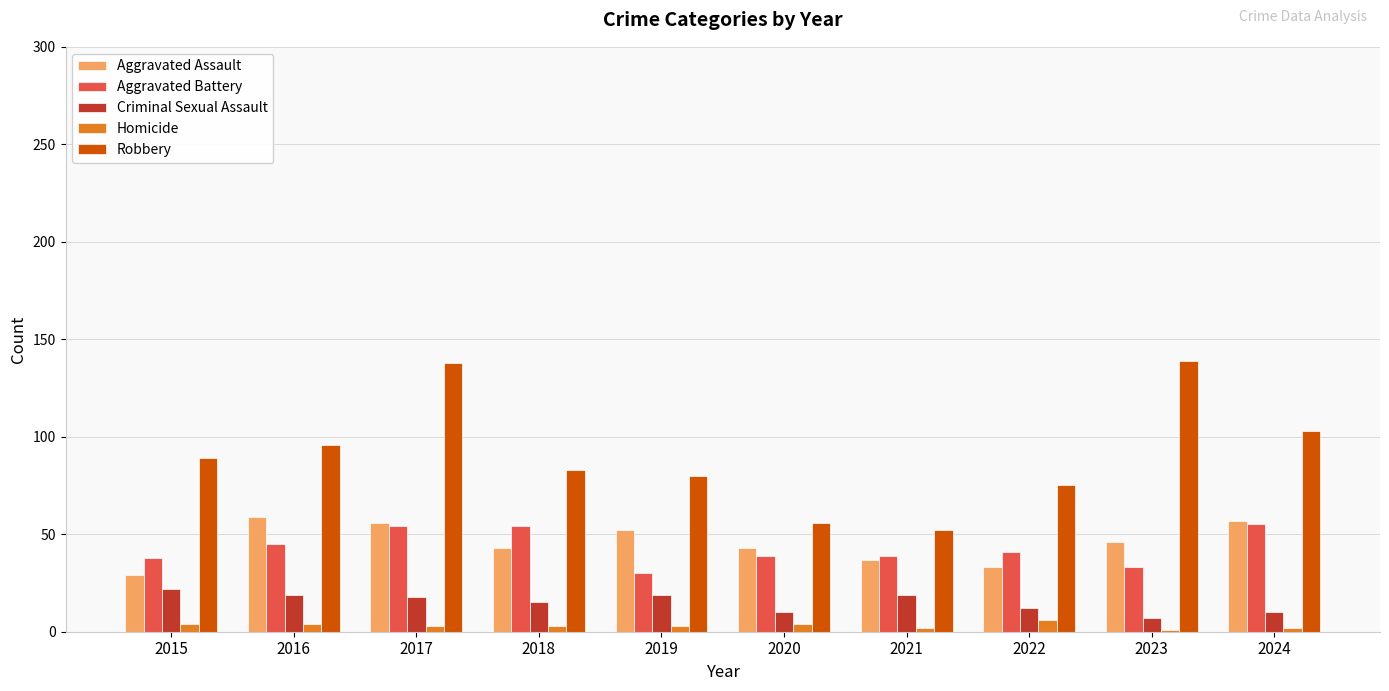

What are all the series names shown in the legend?

Aggravated Assault, Aggravated Battery, Criminal Sexual Assault, Homicide, Robbery